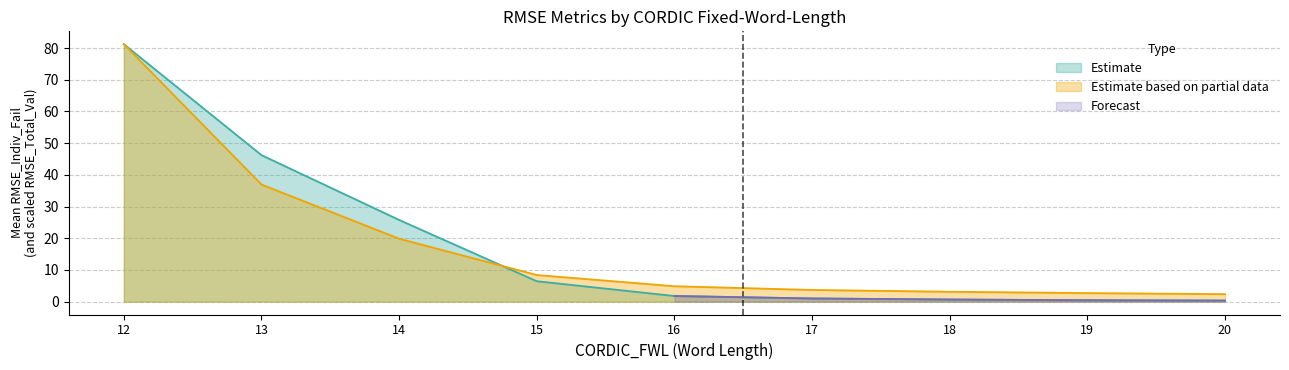

What is the sum of the Estimate based on partial data values at 18 and 20?

5.5